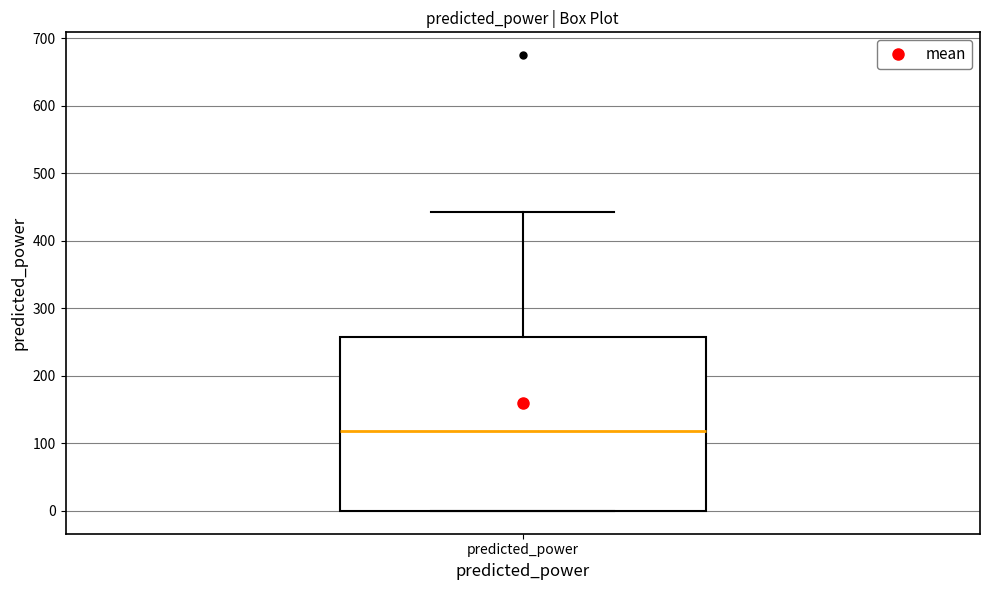

Where is the lower edge of the box for predicted_power on the y-axis? The values are not printed on the chart, so give them approximately, as read against the axis.

0